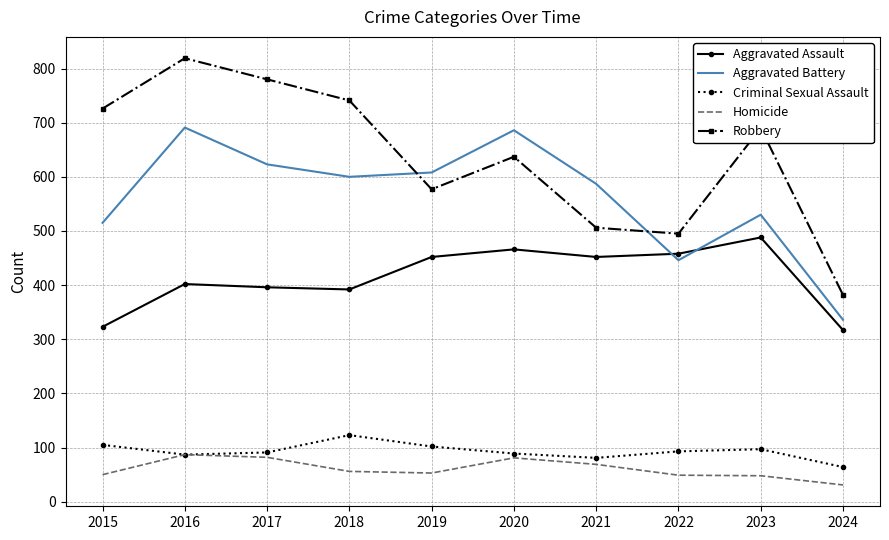

Which category has the highest value across all series?

2016